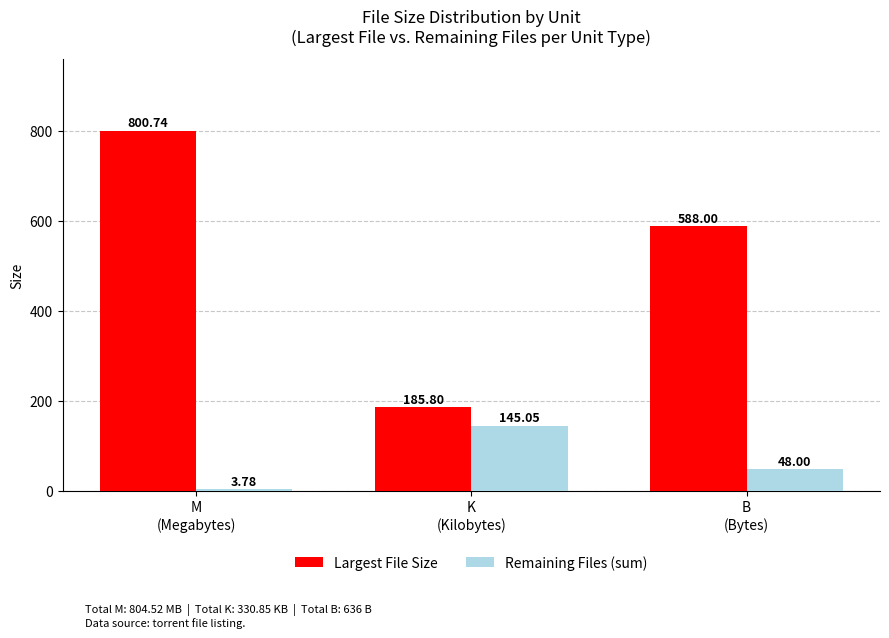

Which series has the widest spread of values?

Largest File Size